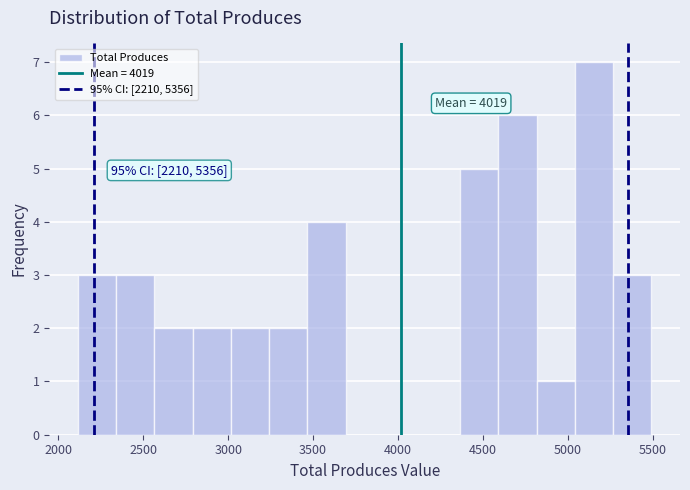

Which range on the x-axis has the tallest bar?

5050 to 5250